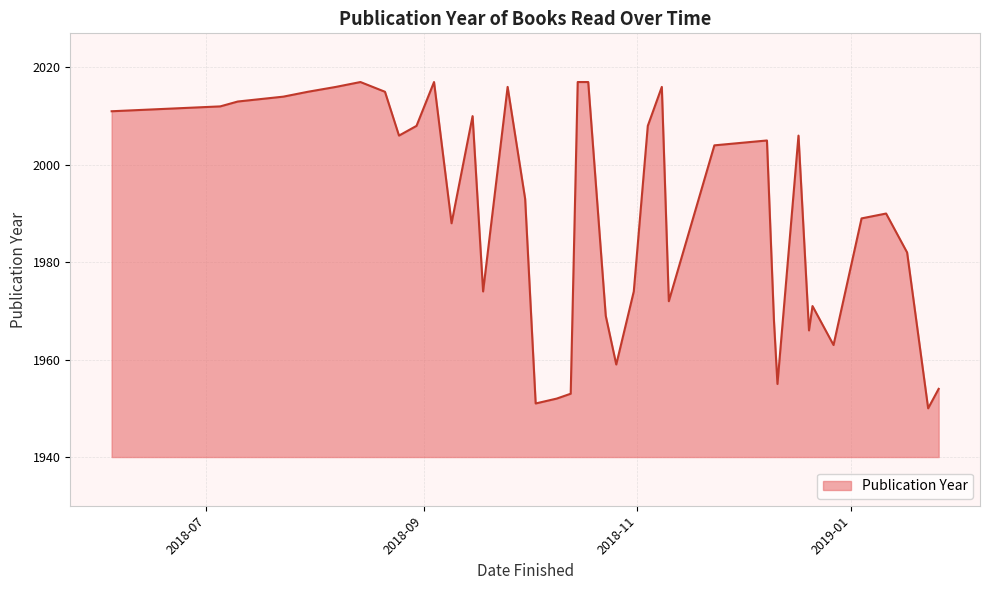

What is the minimum value shown in the chart?

1950